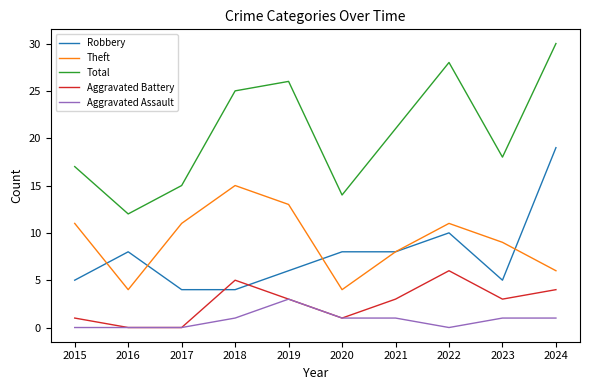

Is the value of Robbery at 2019 greater than the value of Total at 2024?

No